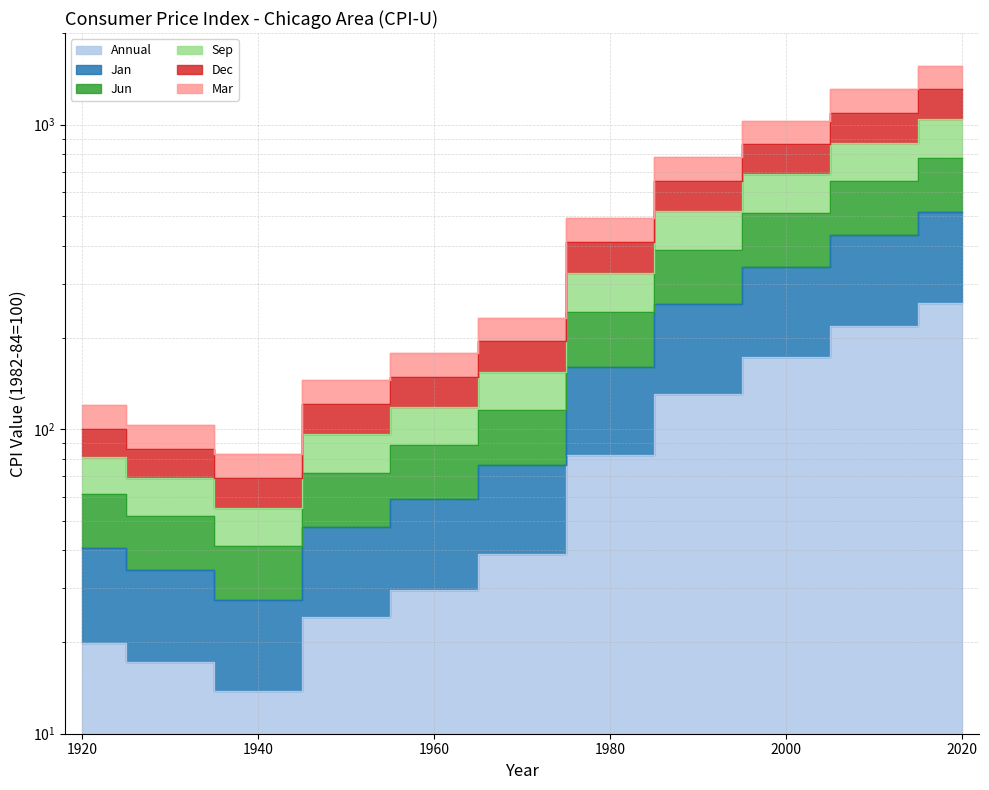

How many lines are shown in the chart?

6